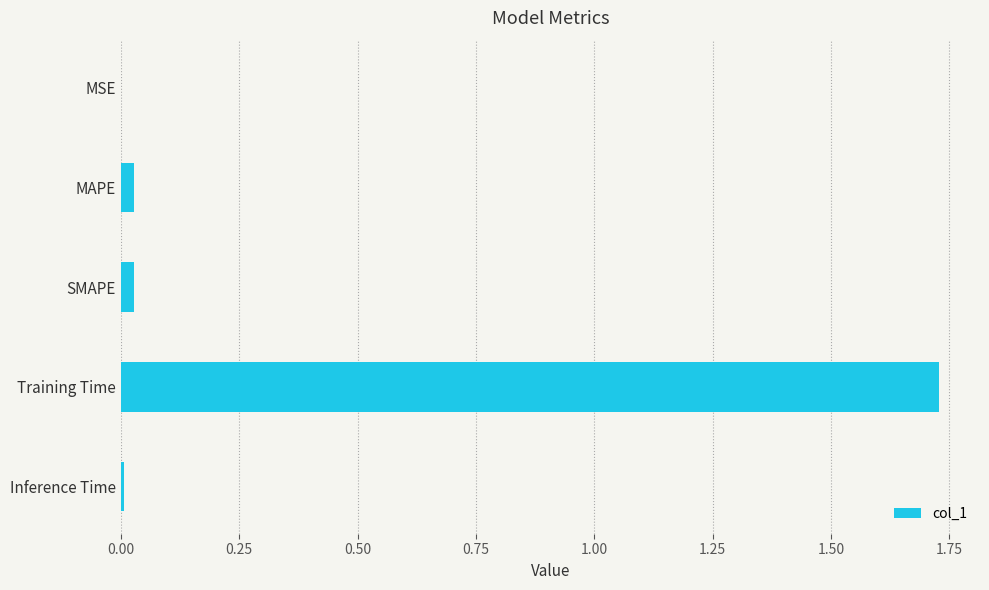

Are the bars horizontal?

Yes